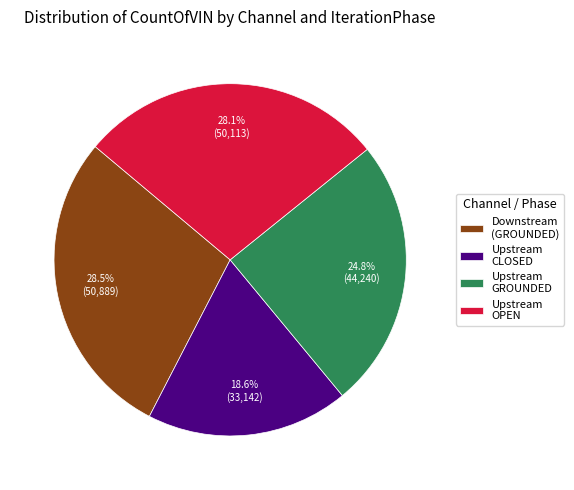

Which category has the smallest portion of the pie?

Upstream CLOSED